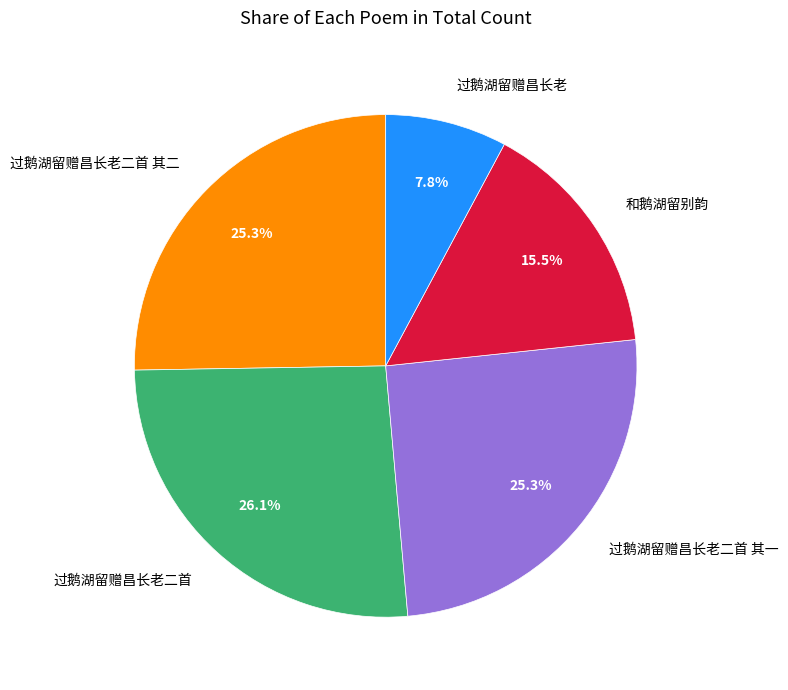

Is the sum of 过鹅湖留赠昌长老二首 其一 and 过鹅湖留赠昌长老 greater than half?

No